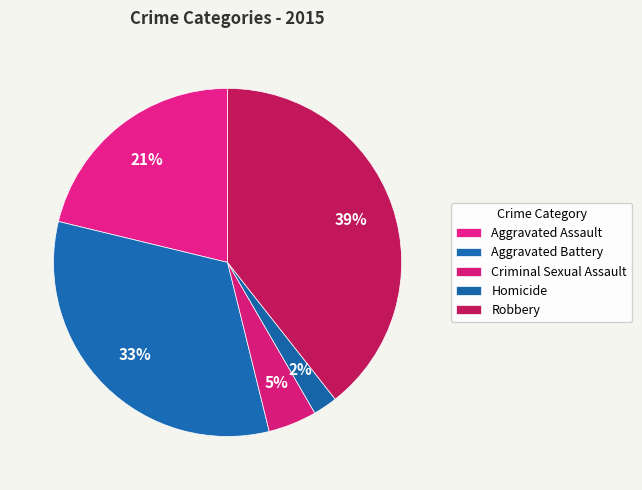

Which slice is the largest?

Robbery